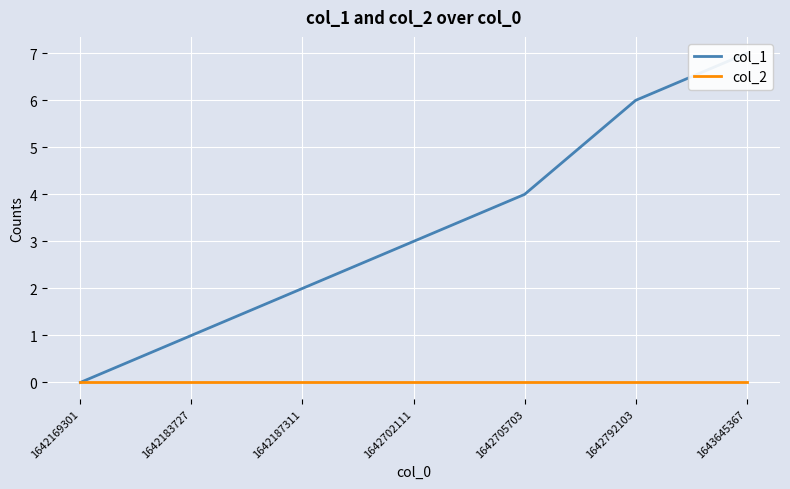

Which series has the largest range (max minus min)?

col_1